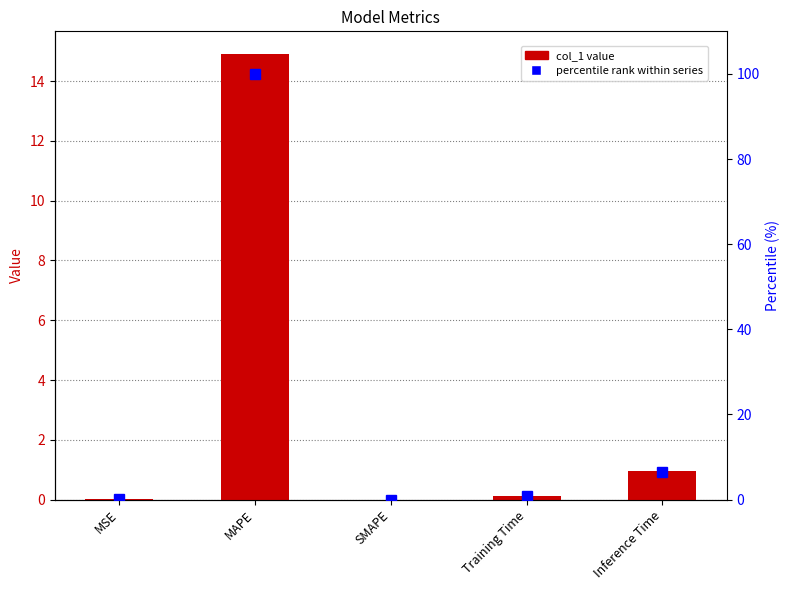

Reading left to right, what are all the values shown in this chart?

col_1: 0.0	14.9	0.0	0.1	1.0
percentile rank: 0.1	100.0	0.0	0.8	6.4